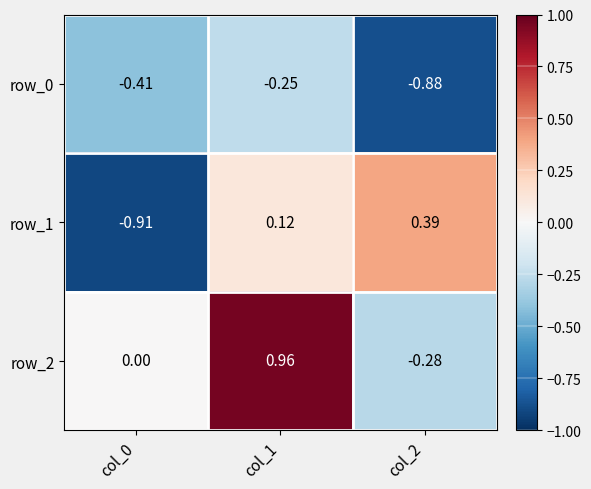

Which series has the largest range (max minus min)?

row_1